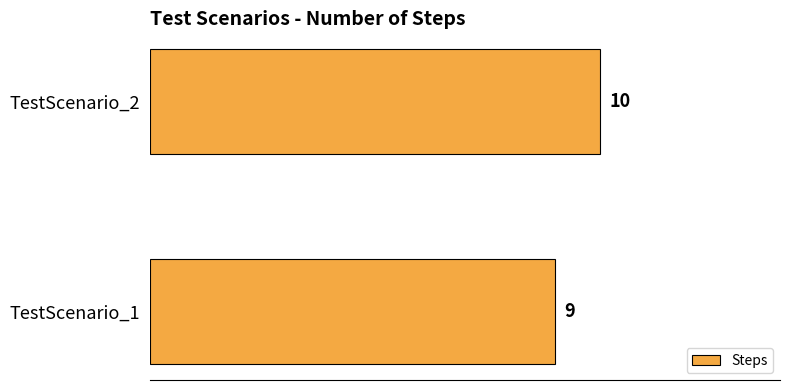

What is the sum of all values?

19